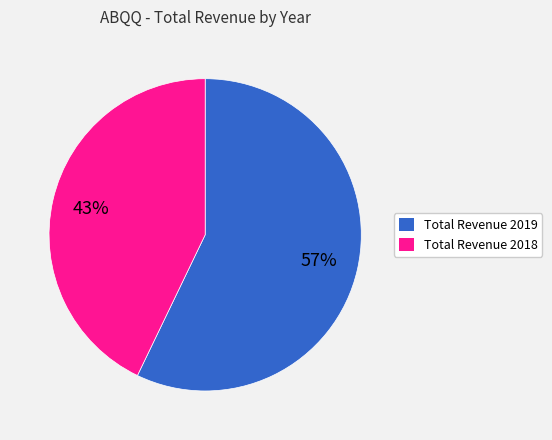

Is there a majority slice in this chart?

Yes